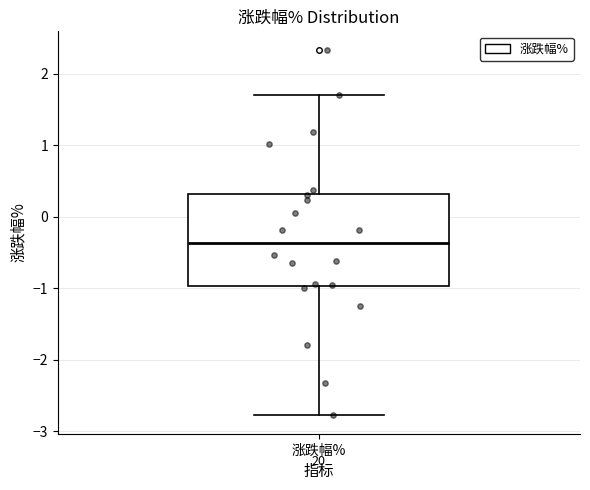

Where does the median line of the box for 涨跌幅% sit on the y-axis? The values are not printed on the chart, so give them approximately, as read against the axis.

-0.4